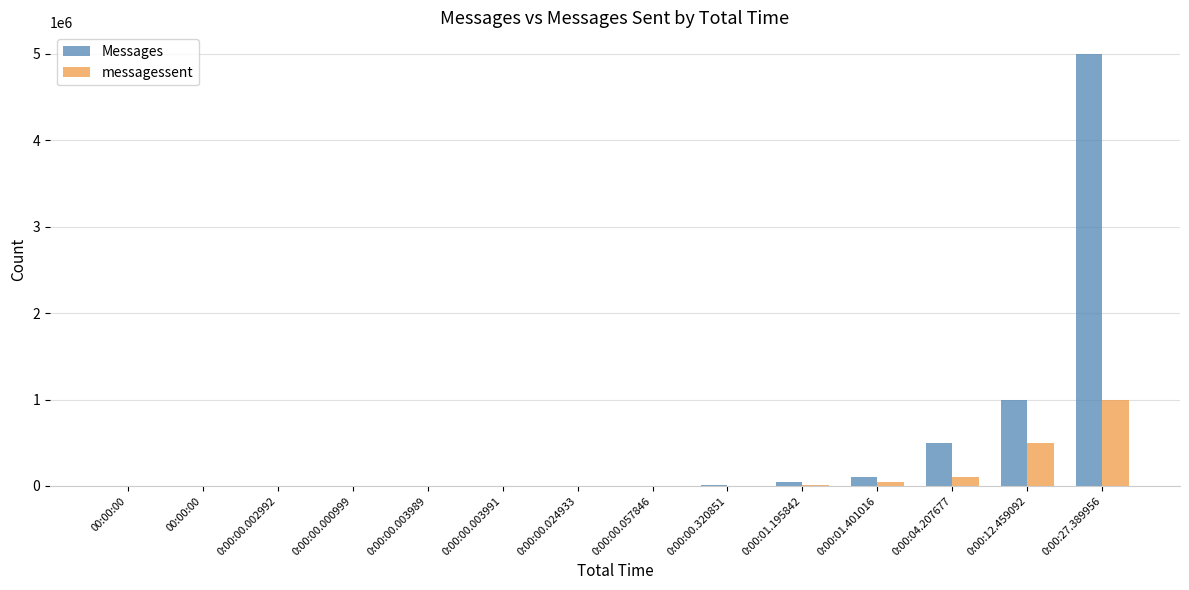

How many series are shown in this chart?

2